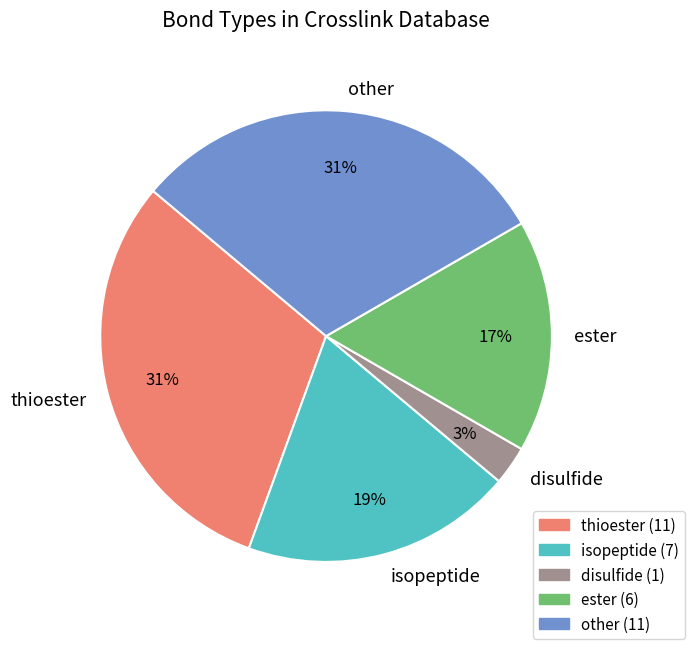

What percentage is the ester slice, to the nearest percent?

17%